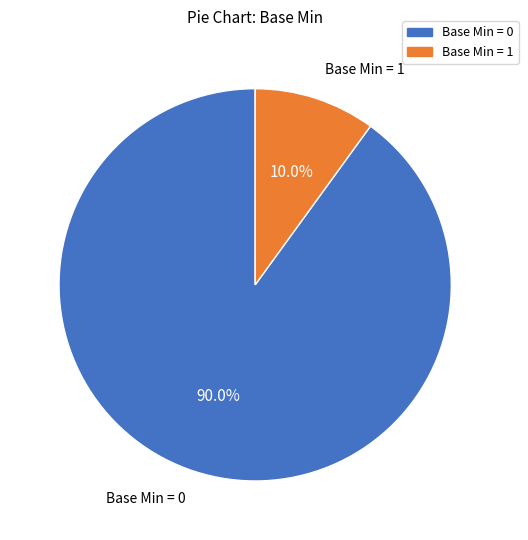

Does any single category account for the majority?

Yes